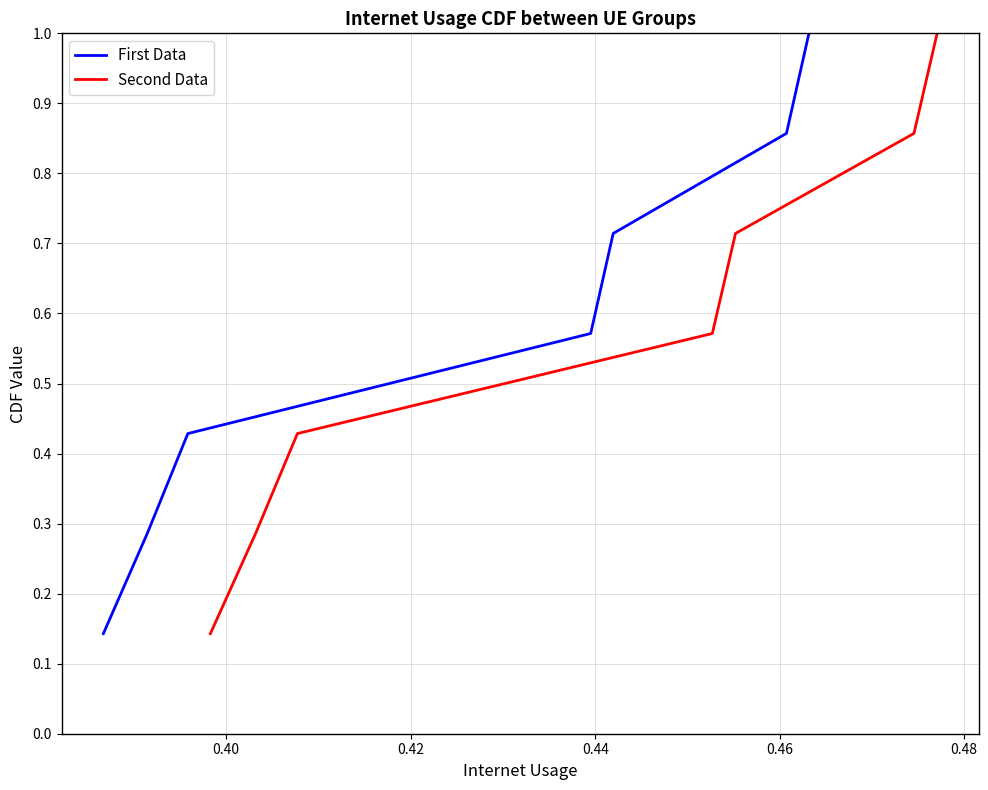

How many lines are shown in the chart?

2